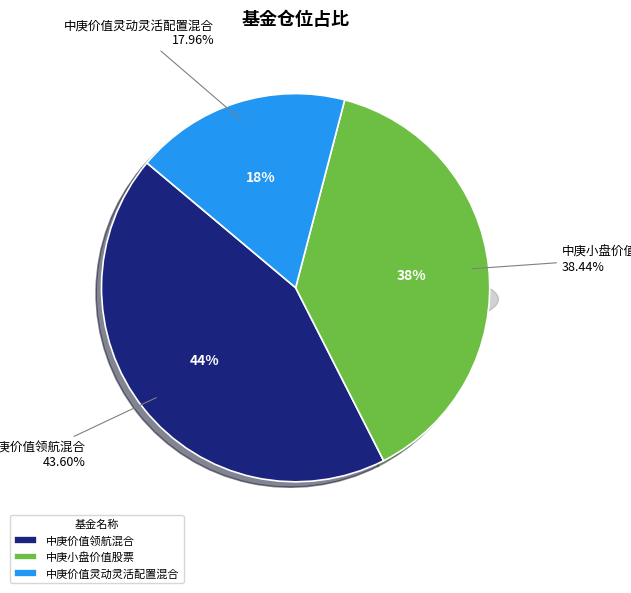

Is there a majority slice in this chart?

No